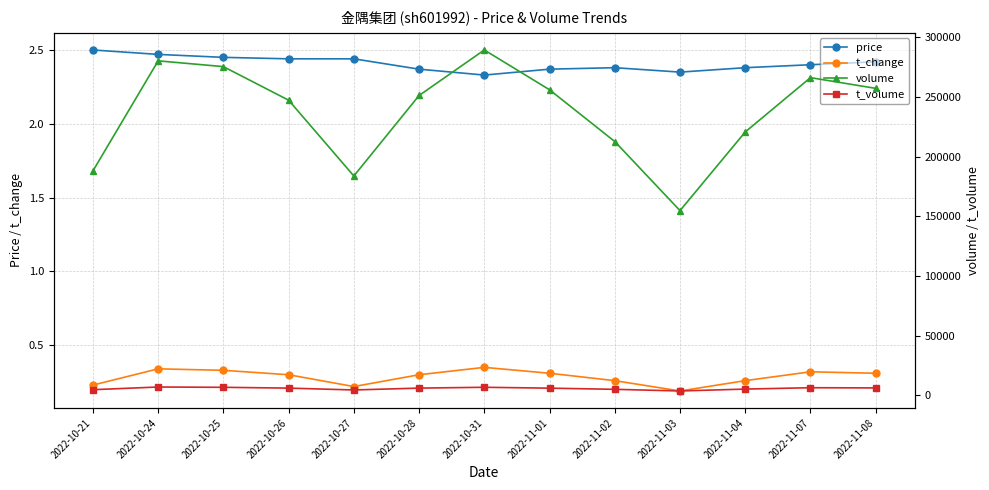

Count the t_change values in the range 0 to 1.

13